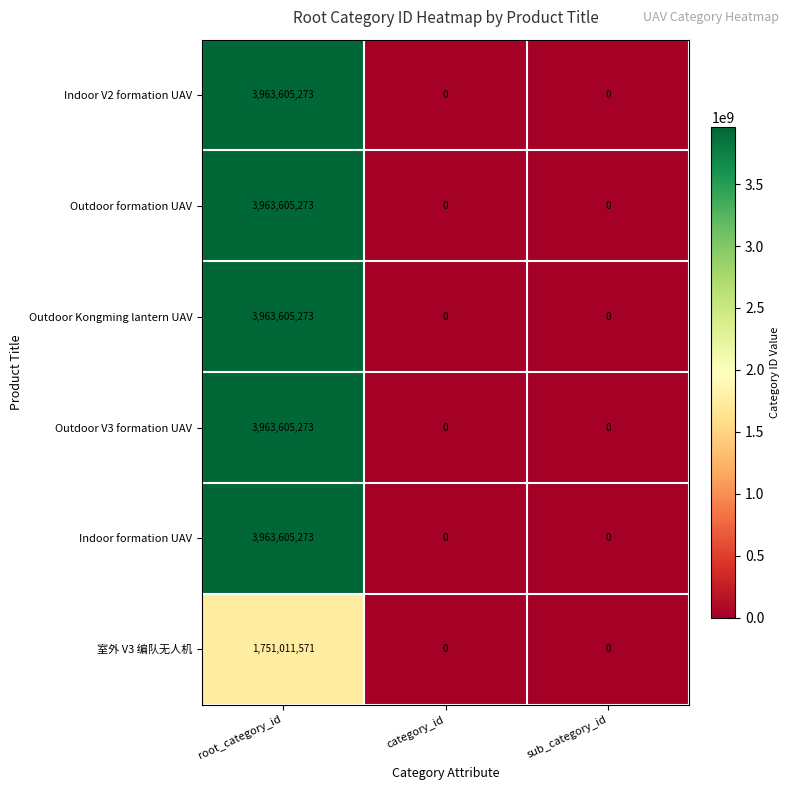

At which category is the sum across all series the highest?

root_category_id